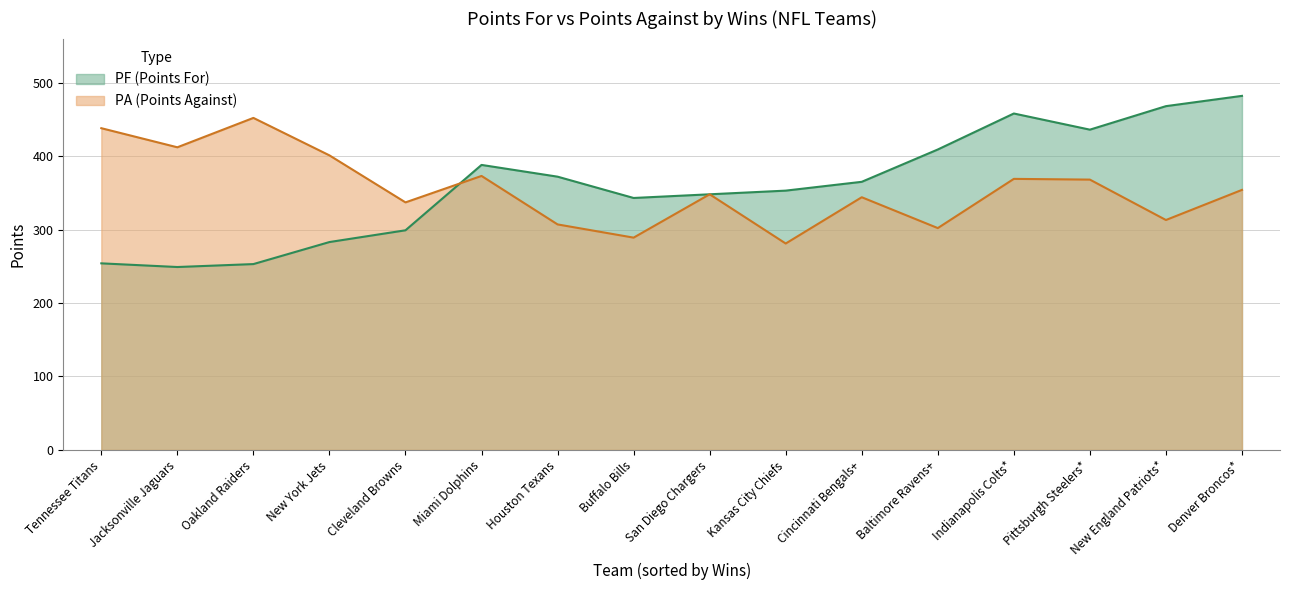

True or false: PA and PF cross at least once.

True